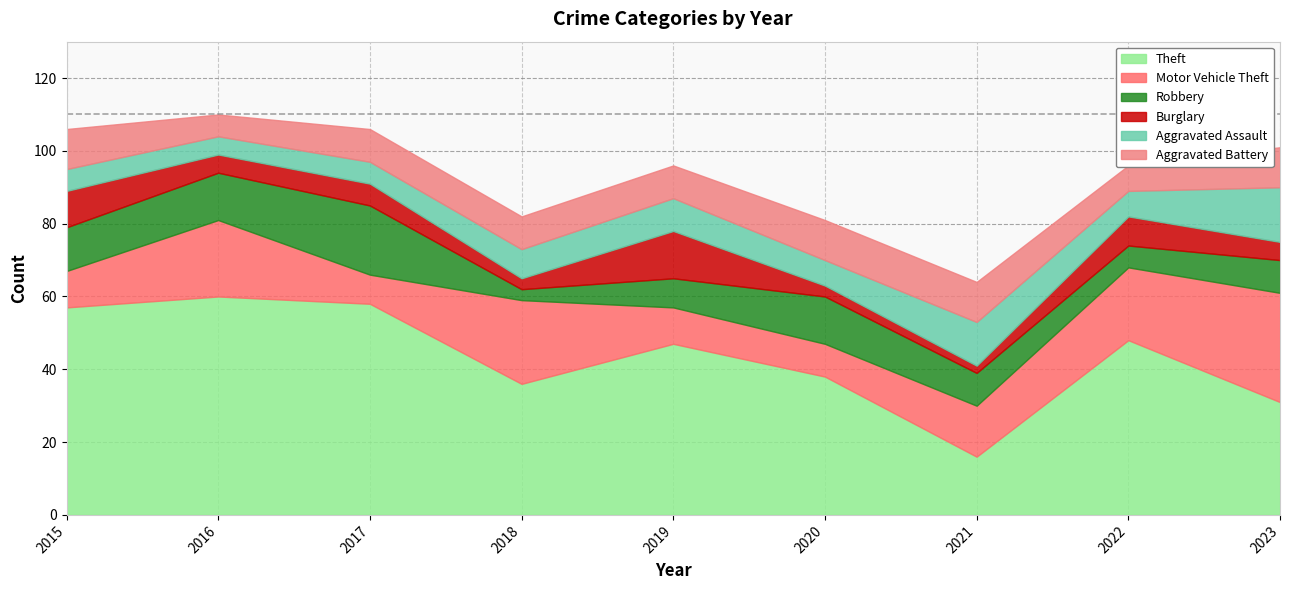

Reading right to left, transcribe all the data shown in this chart.

Theft: 2023=31	2022=48	2021=16	2020=38	2019=47	2018=36	2017=58	2016=60	2015=57
Motor Vehicle Theft: 2023=30	2022=20	2021=14	2020=9	2019=10	2018=23	2017=8	2016=21	2015=10
Robbery: 2023=9	2022=6	2021=9	2020=13	2019=8	2018=3	2017=19	2016=13	2015=12
Burglary: 2023=5	2022=8	2021=2	2020=3	2019=13	2018=3	2017=6	2016=5	2015=10
Aggravated Assault: 2023=15	2022=7	2021=12	2020=7	2019=9	2018=8	2017=6	2016=5	2015=6
Aggravated Battery: 2023=11	2022=7	2021=11	2020=11	2019=9	2018=9	2017=9	2016=6	2015=11